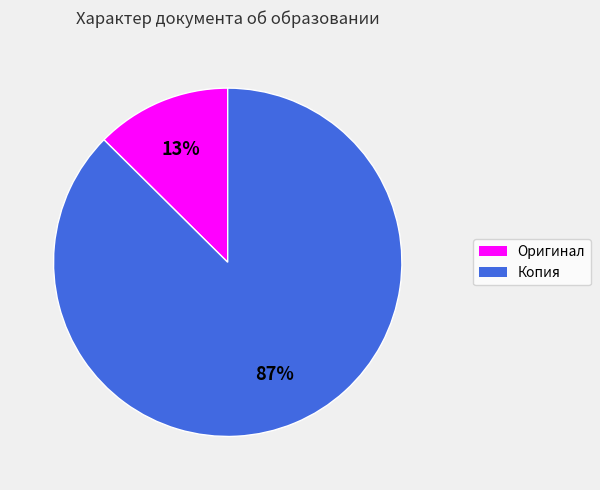

Does Копия account for over 50% of the chart?

Yes